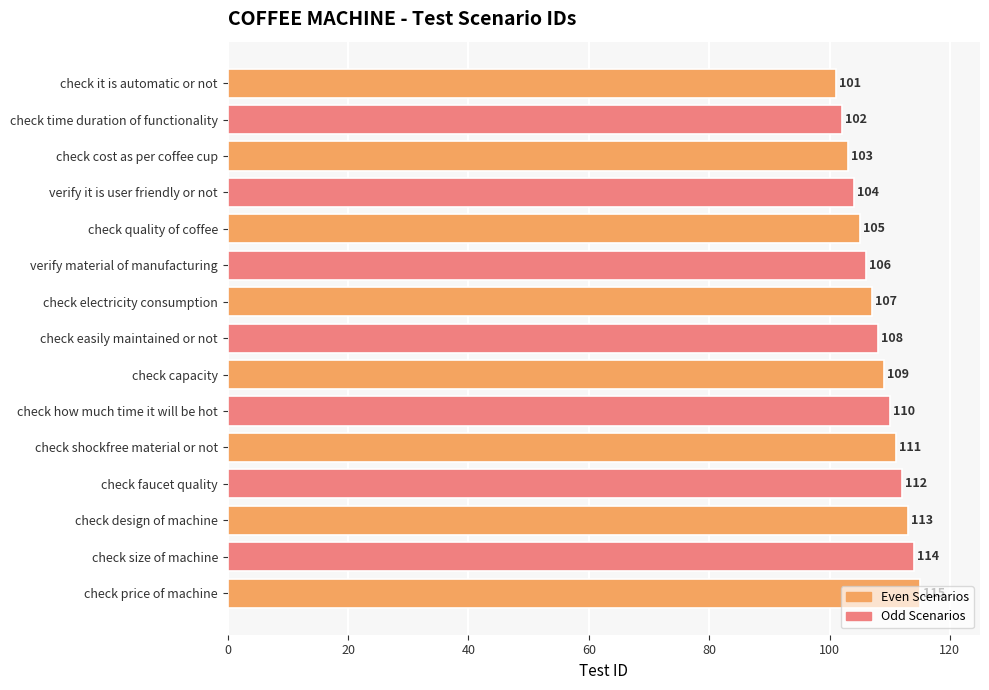

Which category has the highest value across all series?

check price of machine